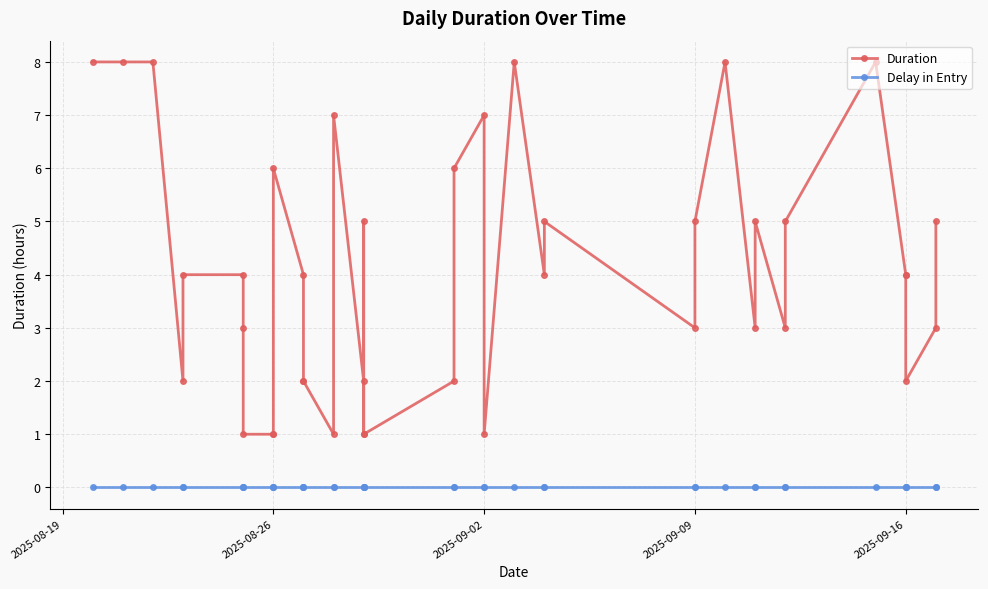

True or false: Duration and Delay in Entry intersect in this chart.

False